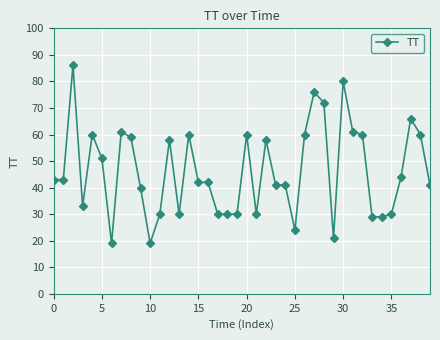

True or false: there are more than 2 points higher than both neighbors.

True